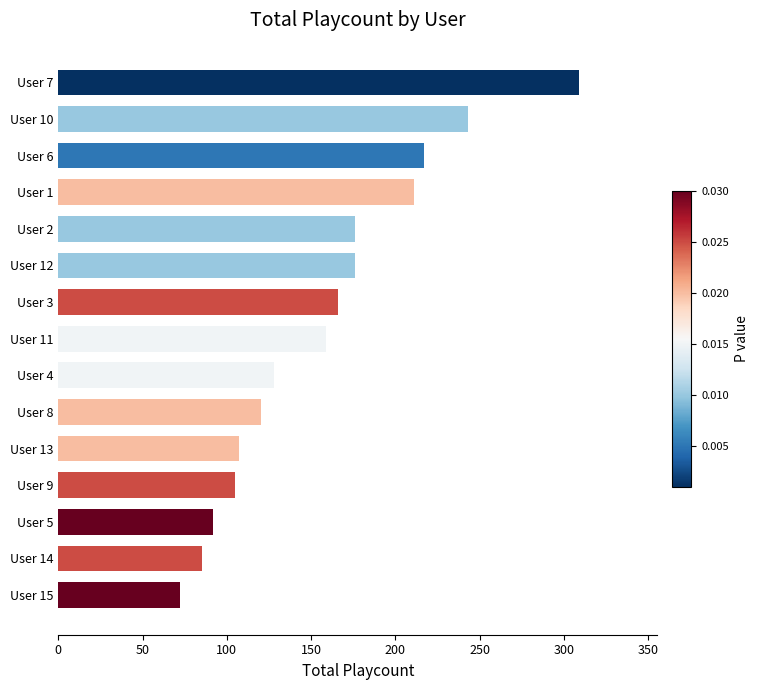

Does the chart contain stacked bars?

No